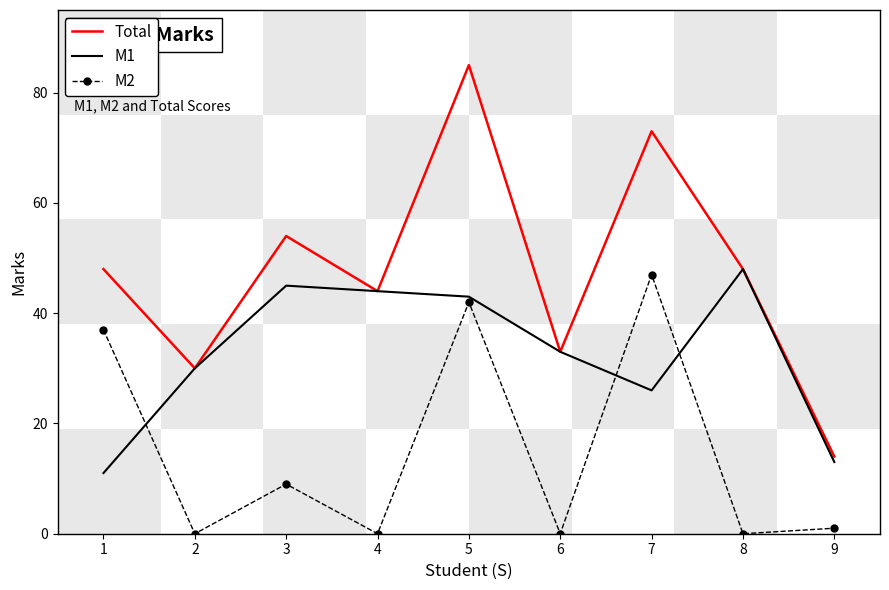

What is the difference between the maximum and minimum values in the M2 series?

47